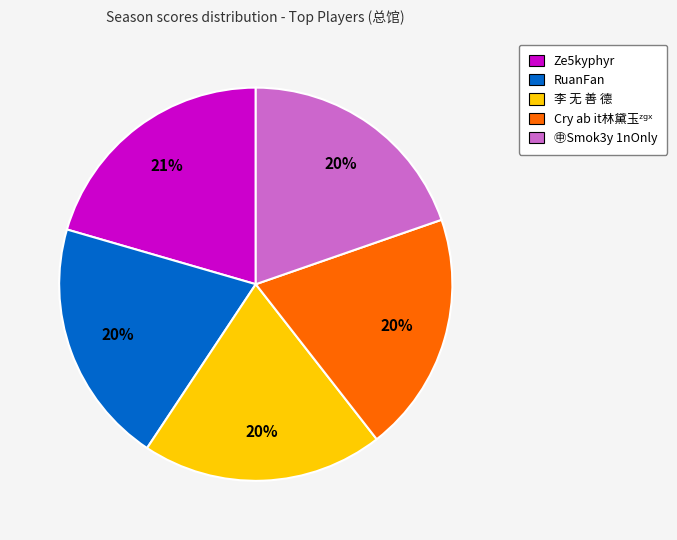

Approximately how many times larger is the value at RuanFan compared to Ze5kyphyr?

1.0